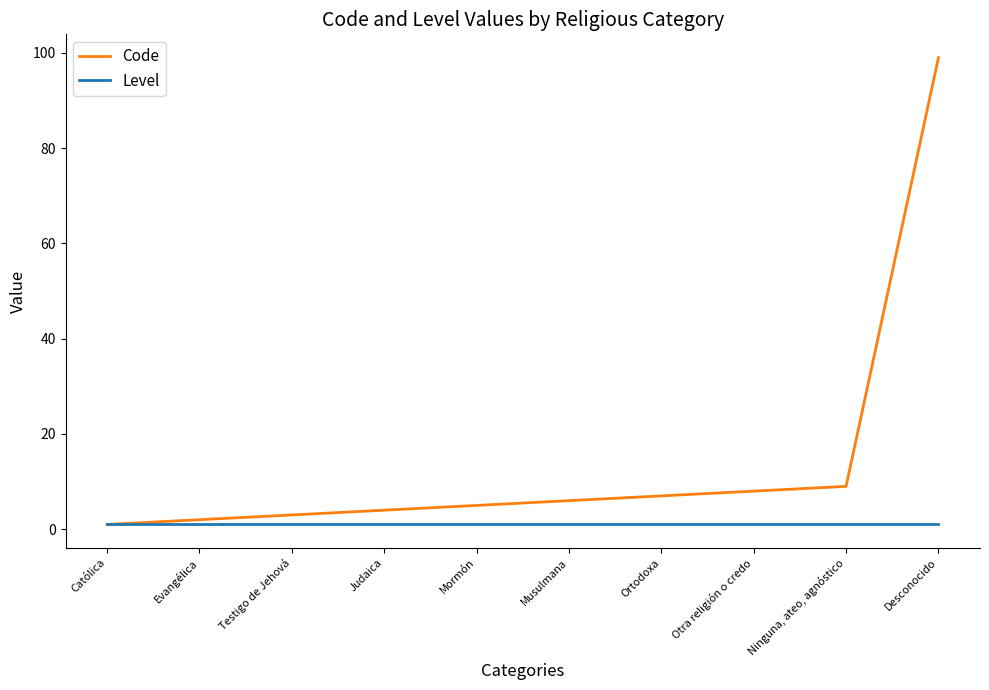

What is the greatest value displayed?

99